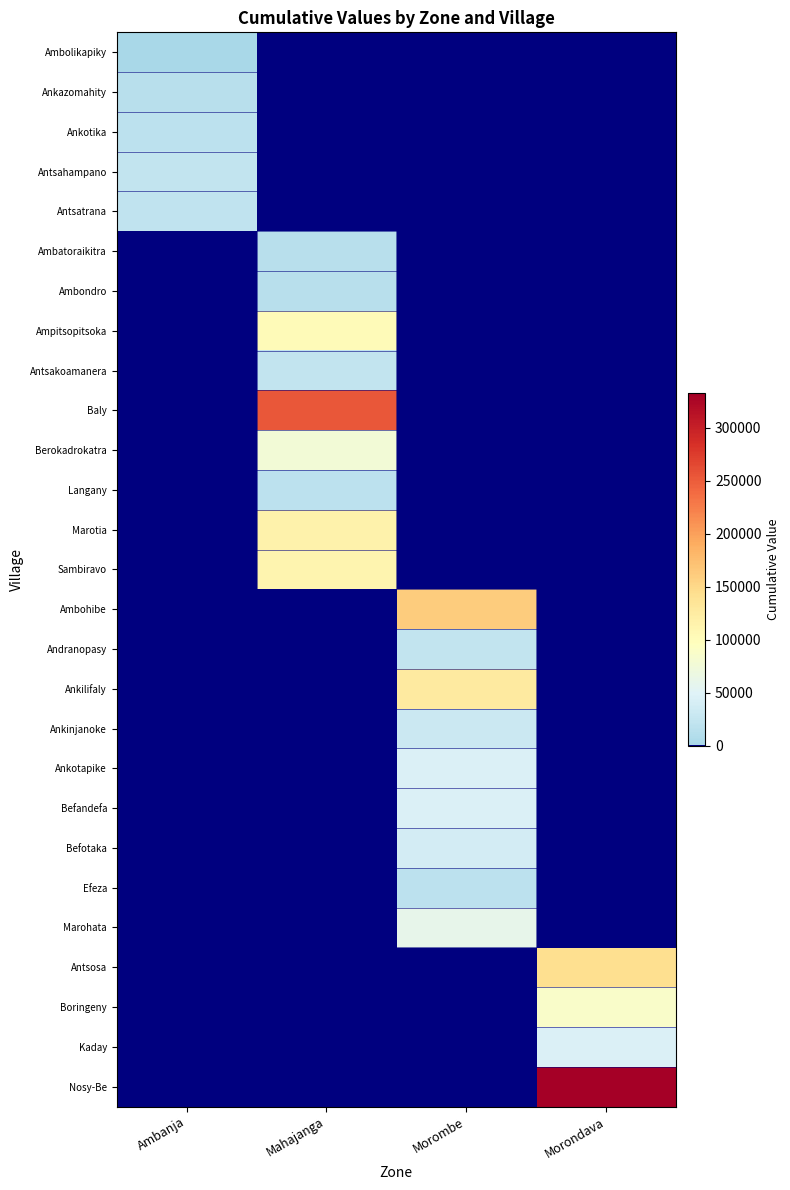

Reading right to left, what are all the values shown in this chart?

Ambolikapiky: Morondava=0.0	Morombe=0.0	Mahajanga=0.0	Ambanja=1722.3
Ankazomahity: Morondava=0.0	Morombe=0.0	Mahajanga=0.0	Ambanja=14166.0
Ankotika: Morondava=0.0	Morombe=0.0	Mahajanga=0.0	Ambanja=18244.0
Antsahampano: Morondava=0.0	Morombe=0.0	Mahajanga=0.0	Ambanja=23638.9
Antsatrana: Morondava=0.0	Morombe=0.0	Mahajanga=0.0	Ambanja=20956.1
Ambatoraikitra: Morondava=0.0	Morombe=0.0	Mahajanga=14132.6	Ambanja=0.0
Ambondro: Morondava=0.0	Morombe=0.0	Mahajanga=15061.3	Ambanja=0.0
Ampitsopitsoka: Morondava=0.0	Morombe=0.0	Mahajanga=101891.3	Ambanja=0.0
Antsakoamanera: Morondava=0.0	Morombe=0.0	Mahajanga=24572.0	Ambanja=0.0
Baly: Morondava=0.0	Morombe=0.0	Mahajanga=254332.2	Ambanja=0.0
Berokadrokatra: Morondava=0.0	Morombe=0.0	Mahajanga=76817.7	Ambanja=0.0
Langany: Morondava=0.0	Morombe=0.0	Mahajanga=19457.8	Ambanja=0.0
Marotia: Morondava=0.0	Morombe=0.0	Mahajanga=115303.1	Ambanja=0.0
Sambiravo: Morondava=0.0	Morombe=0.0	Mahajanga=110582.1	Ambanja=0.0
Ambohibe: Morondava=0.0	Morombe=161245.3	Mahajanga=0.0	Ambanja=0.0
Andranopasy: Morondava=0.0	Morombe=24289.8	Mahajanga=0.0	Ambanja=0.0
Ankilifaly: Morondava=0.0	Morombe=127415.7	Mahajanga=0.0	Ambanja=0.0
Ankinjanoke: Morondava=0.0	Morombe=30469.7	Mahajanga=0.0	Ambanja=0.0
Ankotapike: Morondava=0.0	Morombe=45480.0	Mahajanga=0.0	Ambanja=0.0
Befandefa: Morondava=0.0	Morombe=45972.7	Mahajanga=0.0	Ambanja=0.0
Befotaka: Morondava=0.0	Morombe=39003.4	Mahajanga=0.0	Ambanja=0.0
Efeza: Morondava=0.0	Morombe=18583.7	Mahajanga=0.0	Ambanja=0.0
Marohata: Morondava=0.0	Morombe=60558.9	Mahajanga=0.0	Ambanja=0.0
Antsosa: Morondava=144049.8	Morombe=0.0	Mahajanga=0.0	Ambanja=0.0
Boringeny: Morondava=87510.2	Morombe=0.0	Mahajanga=0.0	Ambanja=0.0
Kaday: Morondava=46802.5	Morombe=0.0	Mahajanga=0.0	Ambanja=0.0
Nosy-Be: Morondava=332882.9	Morombe=0.0	Mahajanga=0.0	Ambanja=0.0